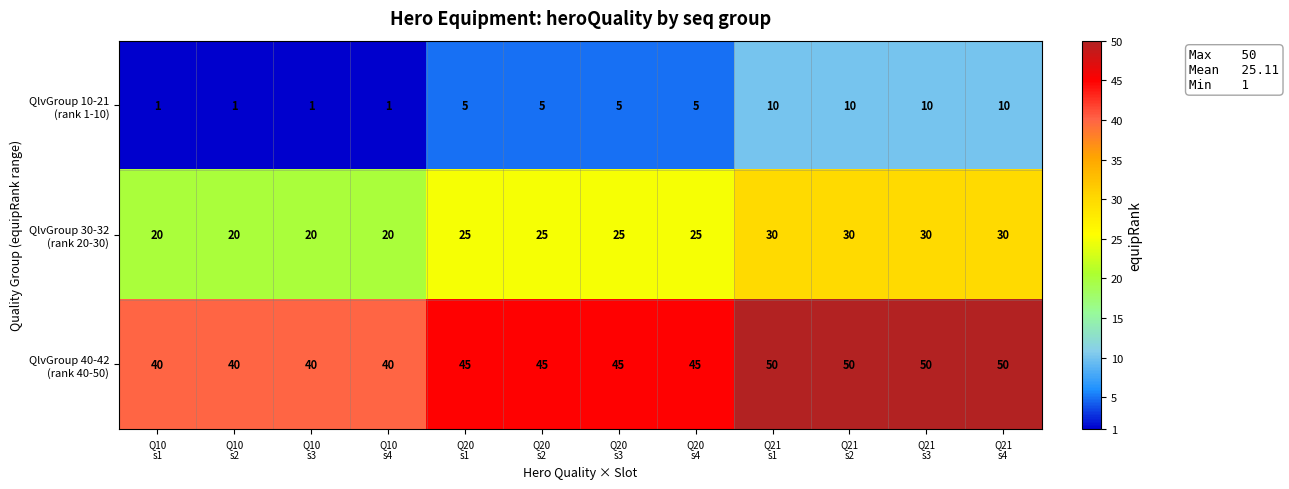

What is the total value across all series at Q10
s2?

61